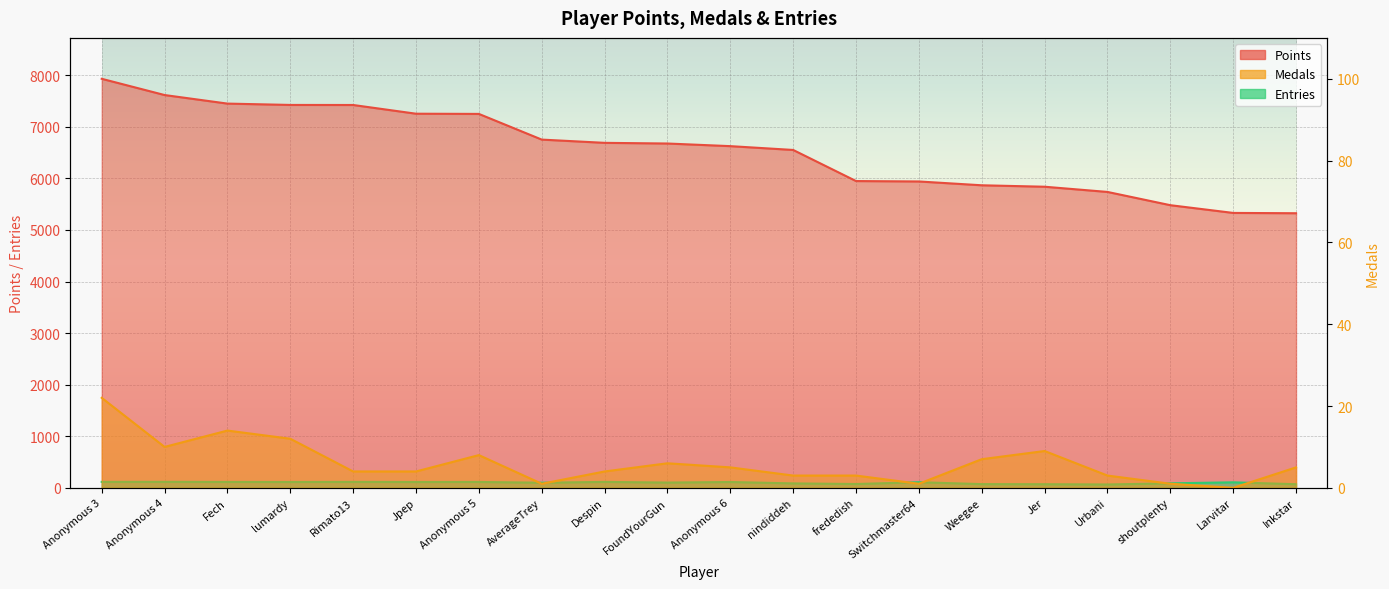

True or false: Entries and Medals cross at least once.

False